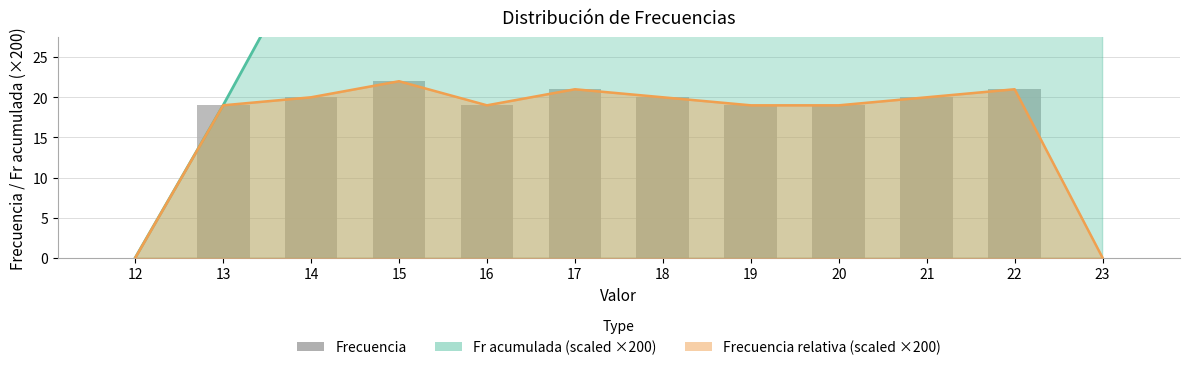

What is the greatest value displayed?

22